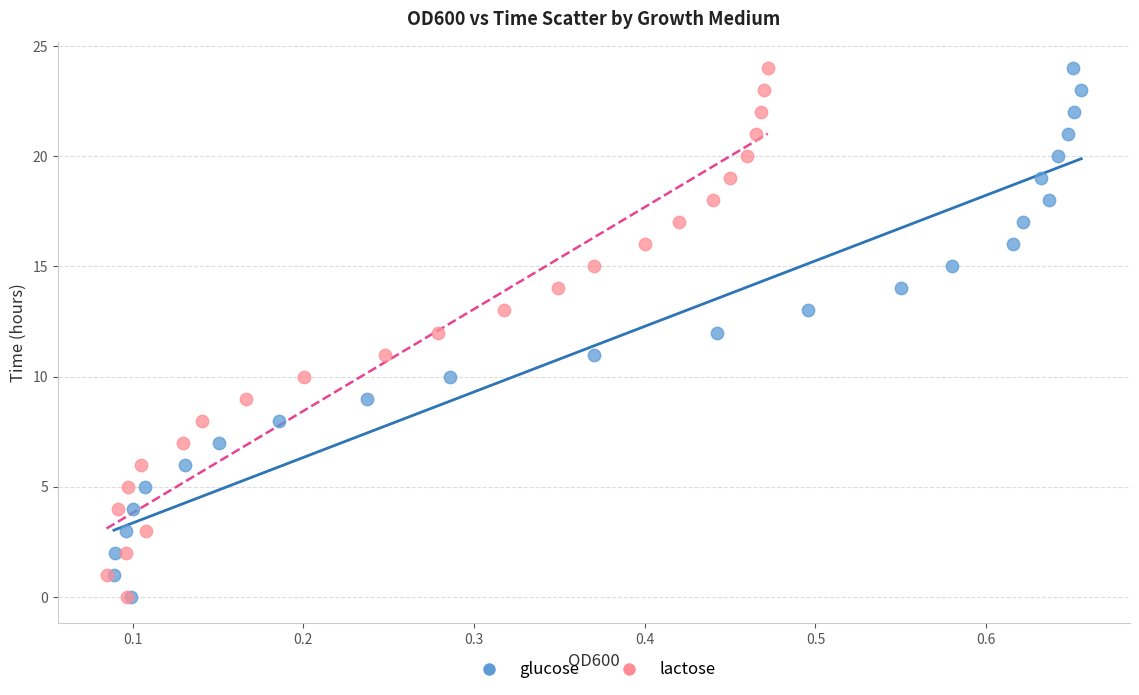

What are all the series names shown in the legend?

glucose, lactose